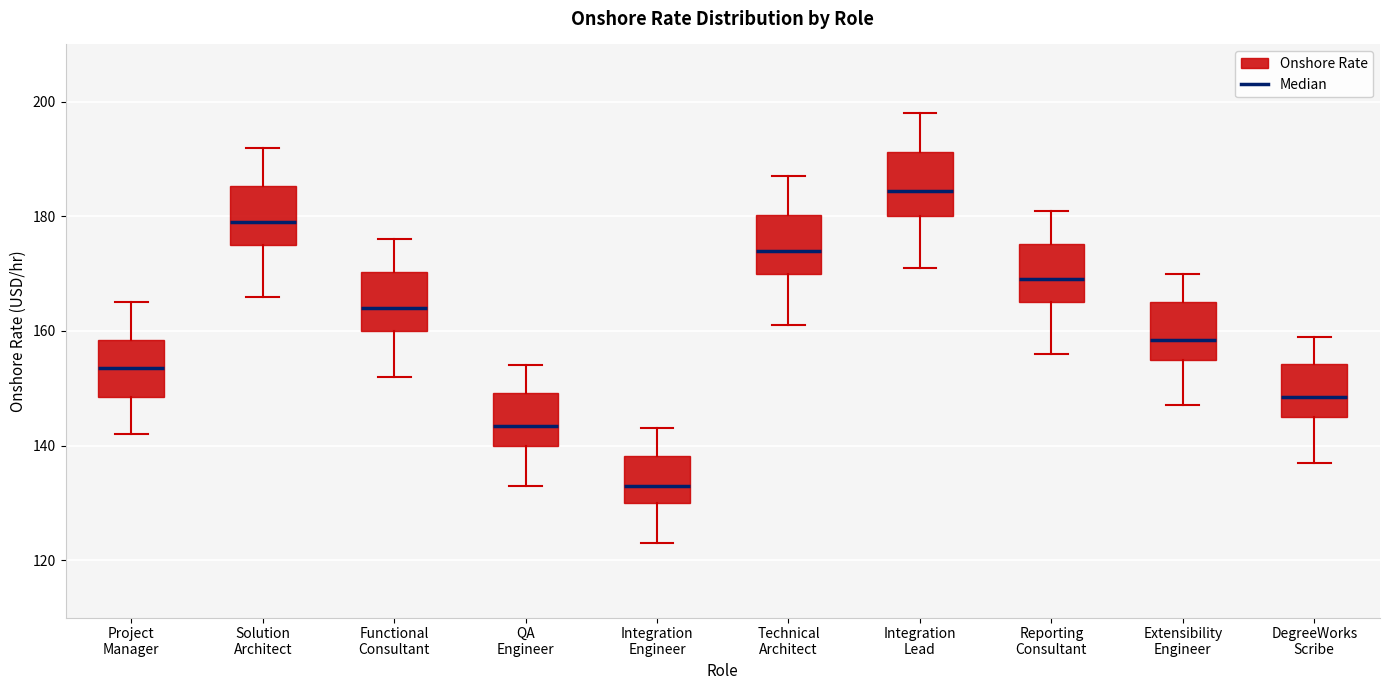

Which box has the lowest median line?

Integration Engineer